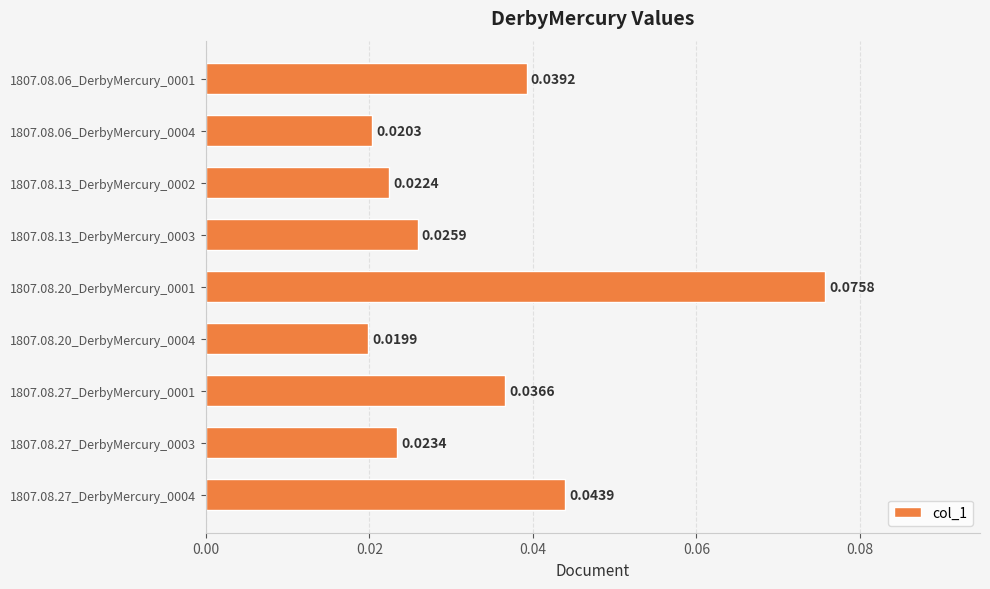

Rank the categories by value from lowest to highest.

1807.08.20_DerbyMercury_0004, 1807.08.06_DerbyMercury_0004, 1807.08.13_DerbyMercury_0002, 1807.08.27_DerbyMercury_0003, 1807.08.13_DerbyMercury_0003, 1807.08.27_DerbyMercury_0001, 1807.08.06_DerbyMercury_0001, 1807.08.27_DerbyMercury_0004, 1807.08.20_DerbyMercury_0001